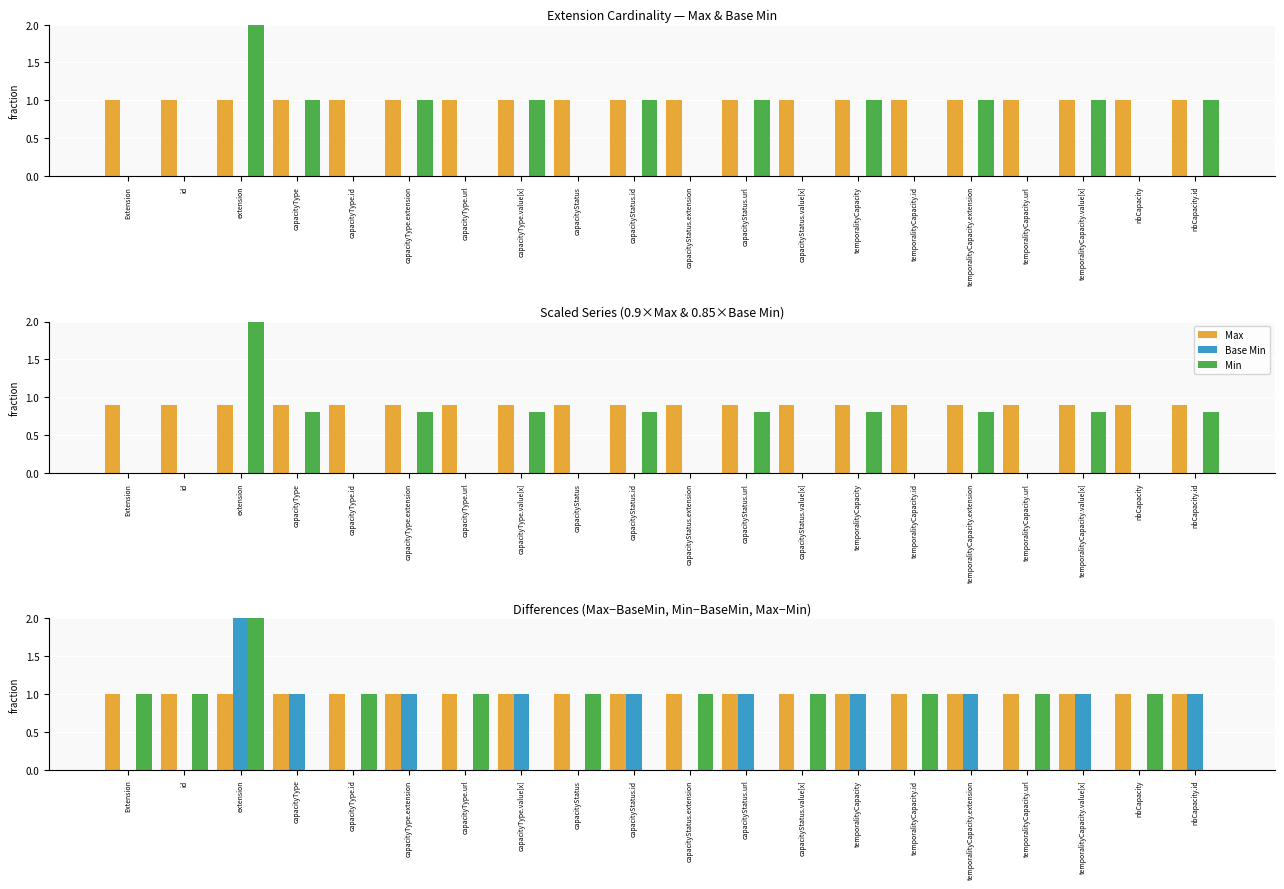

What is the label of the 13th bar from the left?

capacityStatus.value[x]